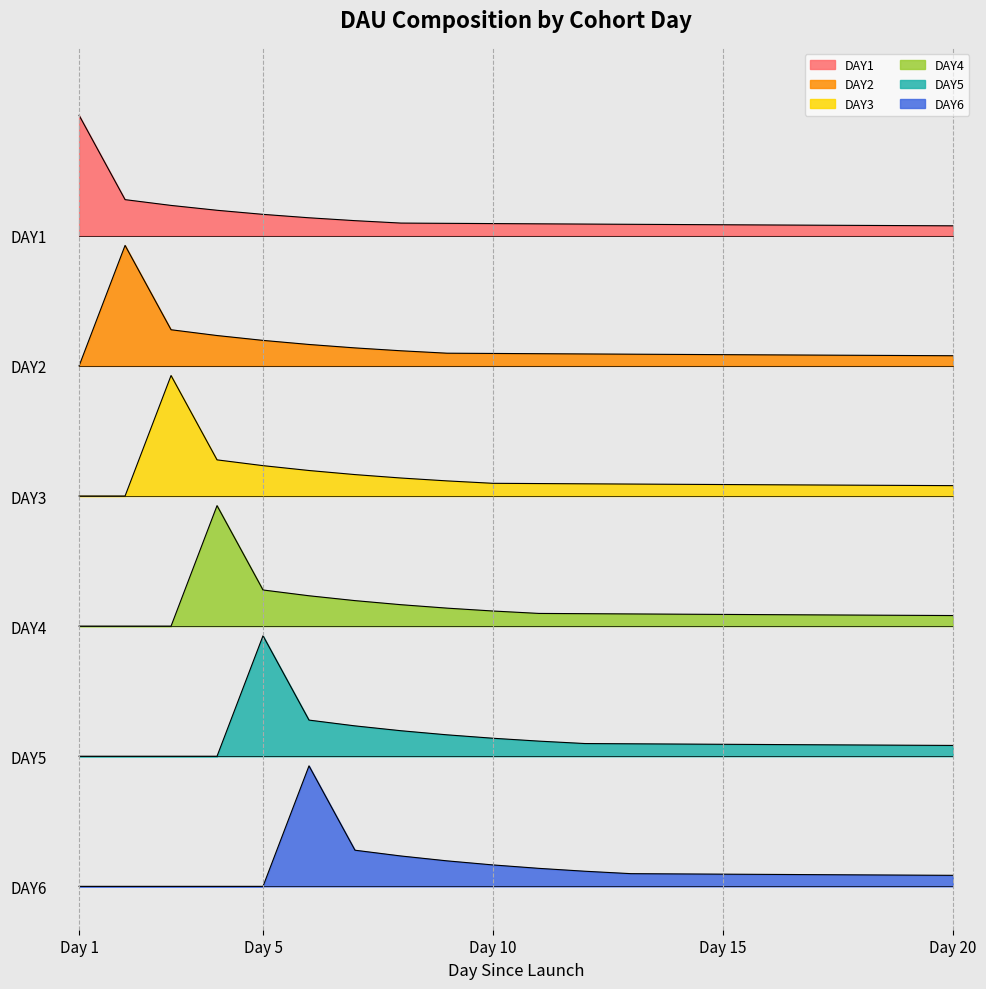

What is the total value across all series at Day14?

167895.2